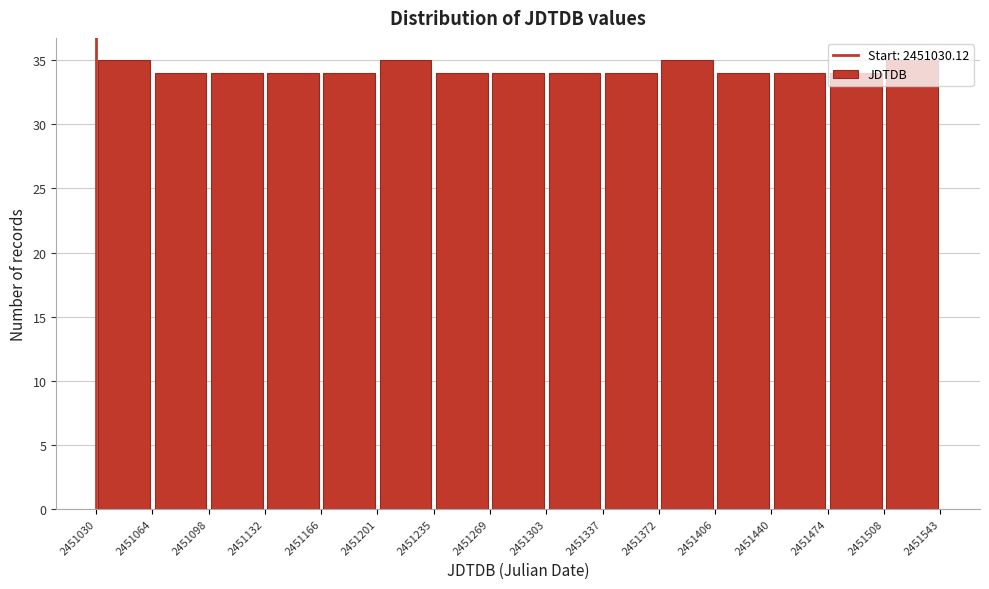

What is the height of the bar covering 2451337 to 2451372 on the x-axis? The values are not printed on the chart, so give them approximately, as read against the axis.

34